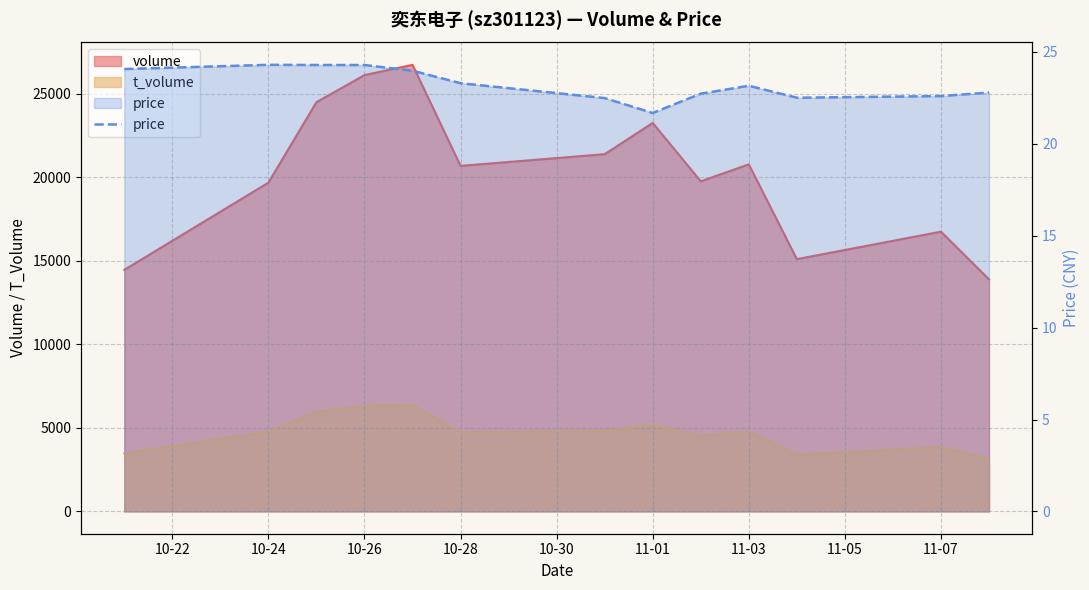

How many lines are shown in the chart?

3